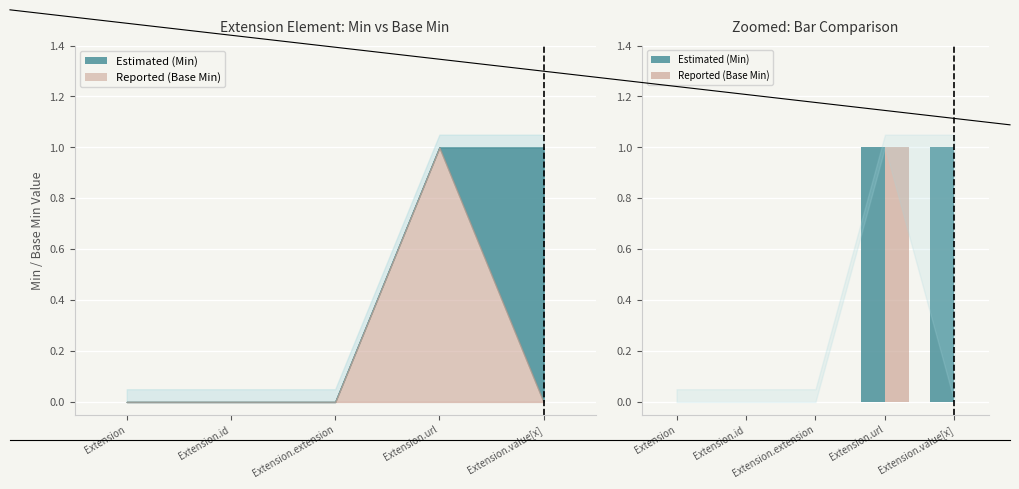

List the series in order of their overall mean, lowest first.

Reported (Base Min), Estimated (Min)